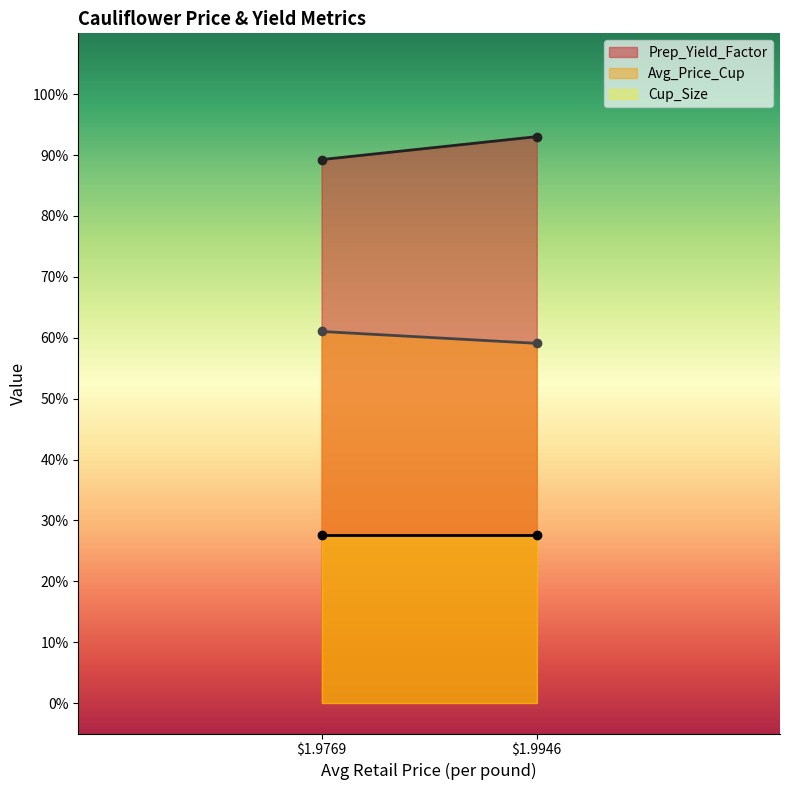

What is the difference between the highest and lowest values at 1.97686635573644?

0.6